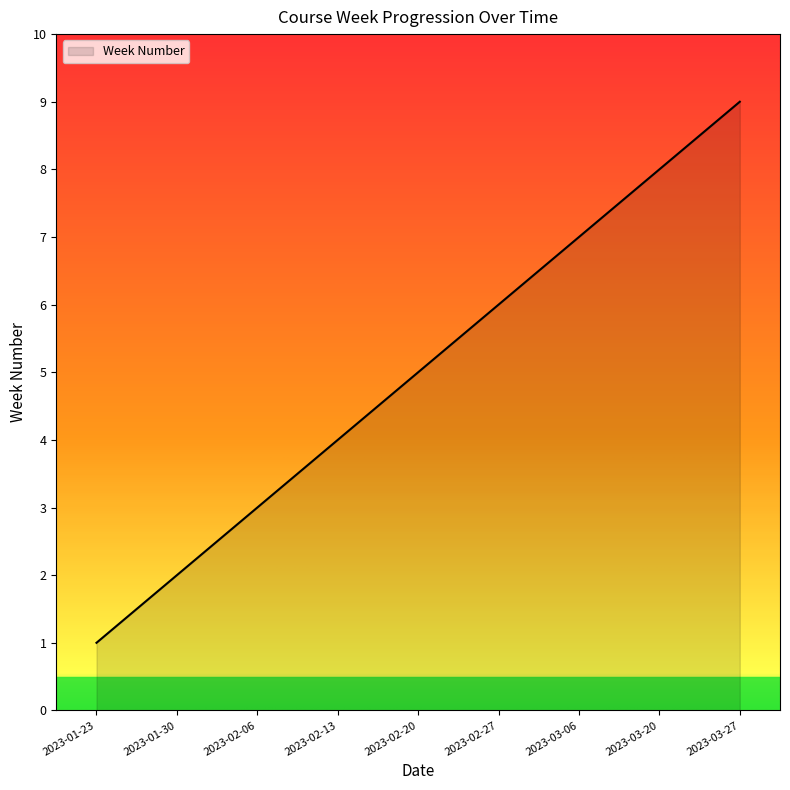

True or false: the data shows 5 at 2023-02-13.

False